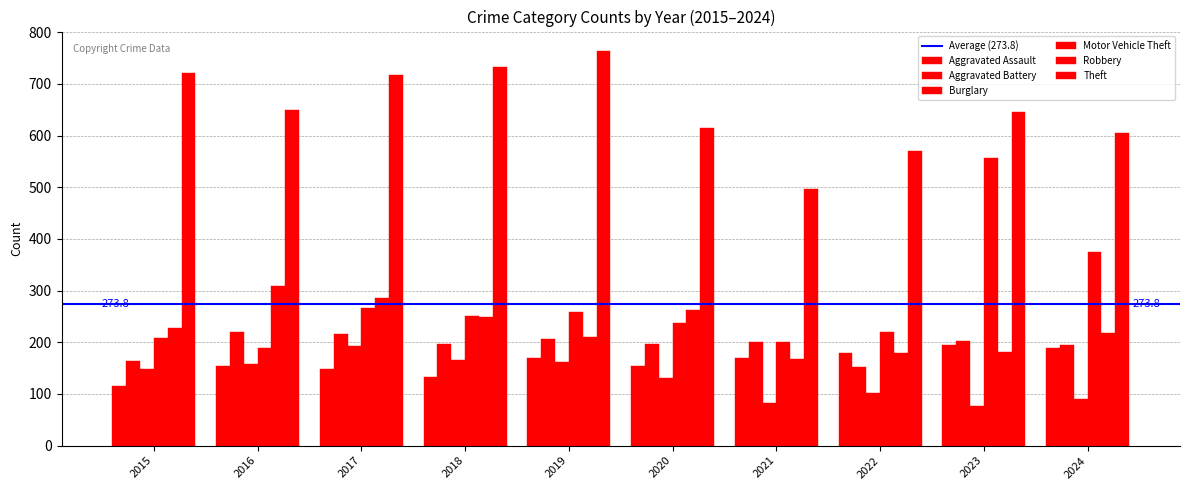

Reading left to right, transcribe all the data shown in this chart.

Aggravated Assault: 116	155	149	133	169	154	170	179	194	189
Aggravated Battery: 163	219	215	197	206	197	201	152	202	195
Burglary: 148	157	192	165	162	131	83	102	76	91
Motor Vehicle Theft: 209	189	266	250	259	238	201	219	557	375
Robbery: 228	308	285	249	210	262	167	179	181	218
Theft: 721	650	718	733	763	614	497	571	645	604